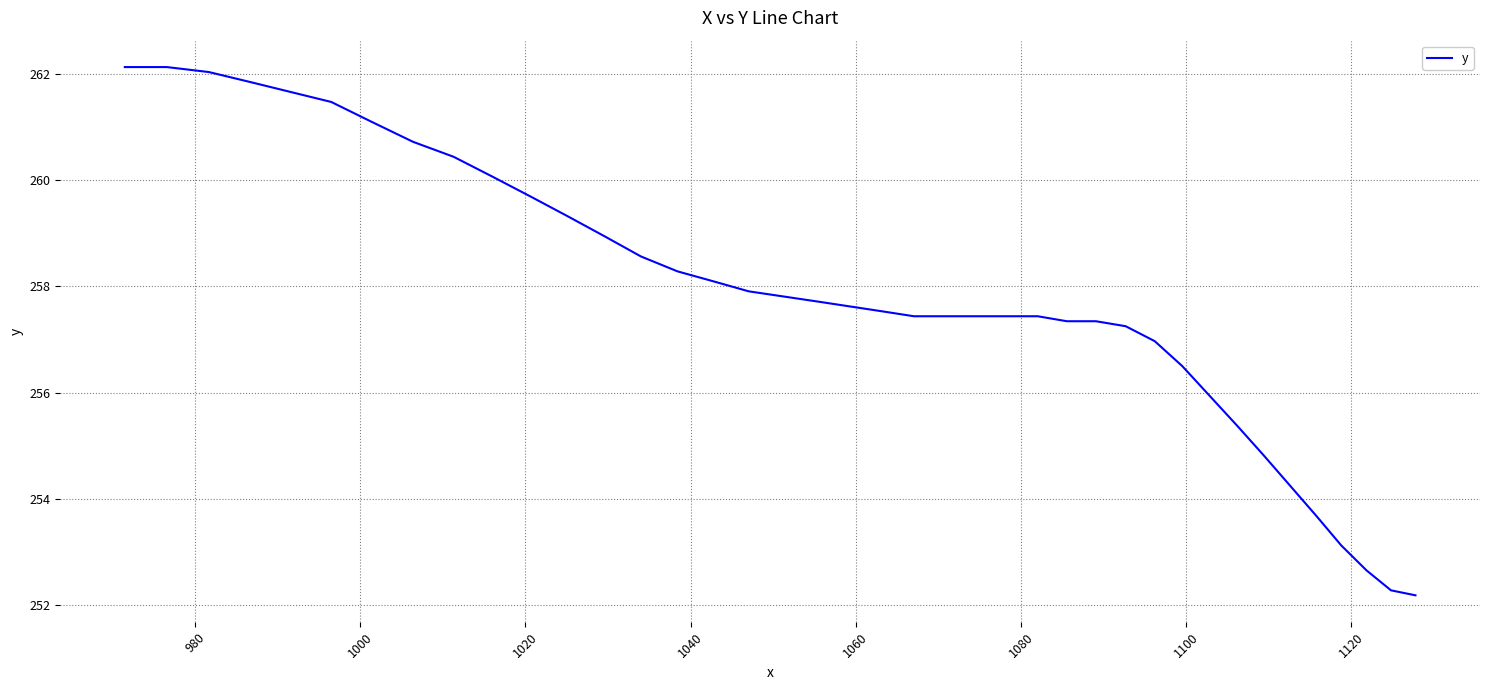

What is the difference between the second highest and second lowest values?

9.8